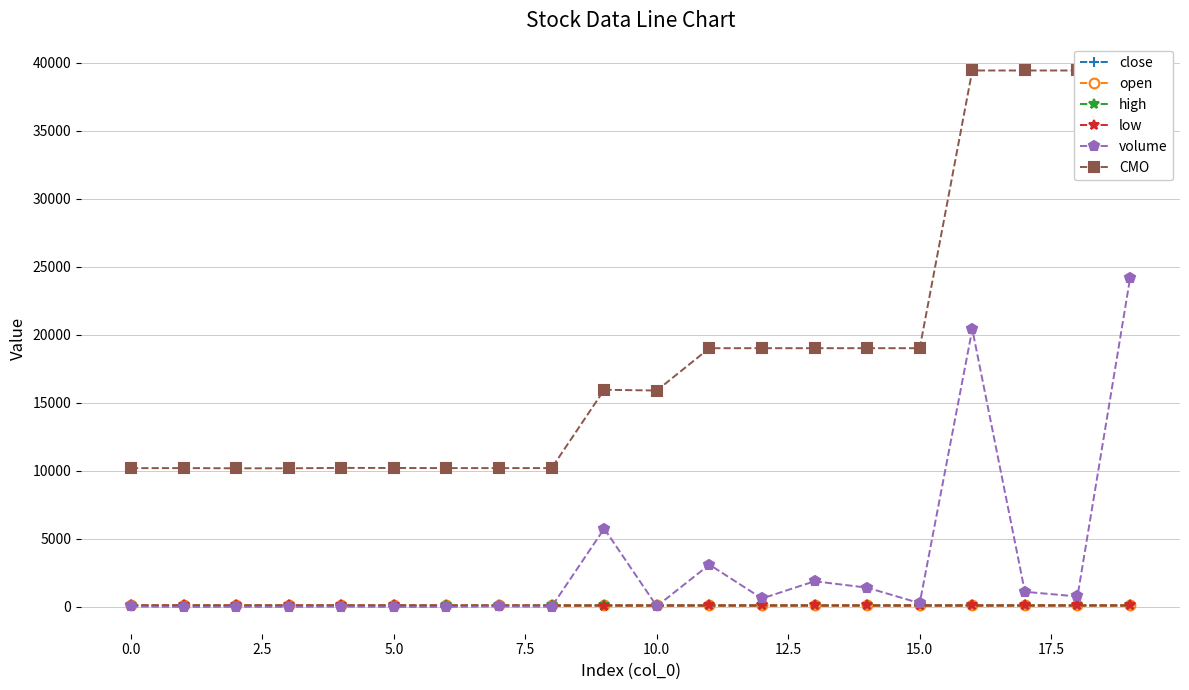

Does the chart display data point markers on the line(s)?

Yes